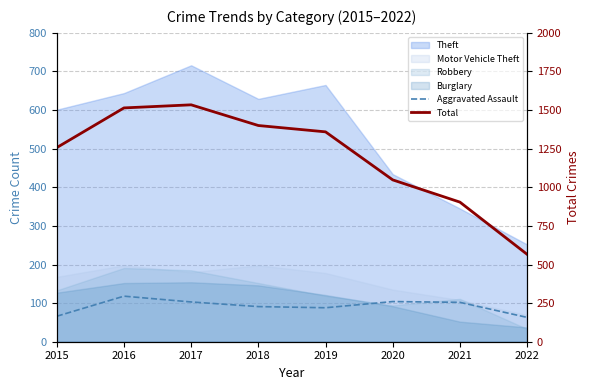

True or false: Total and Aggravated Assault cross at least once.

False